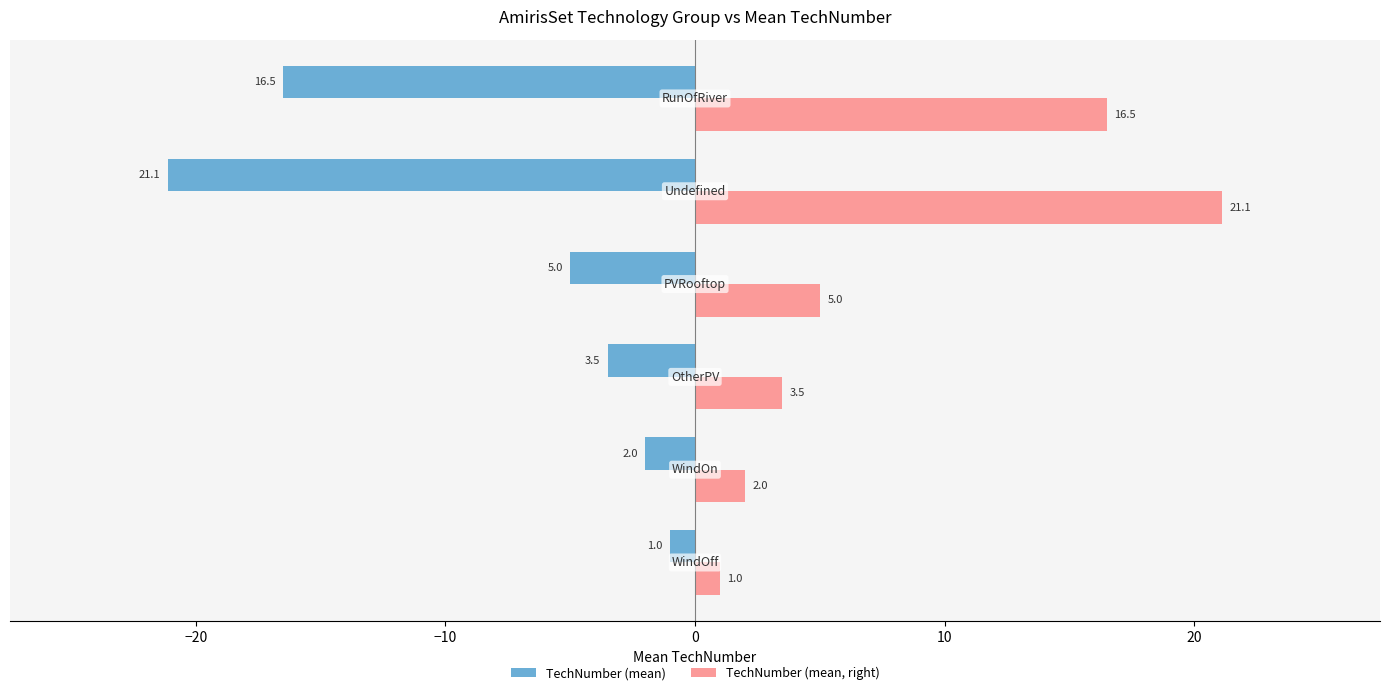

At how many categories does at least one series exceed 0?

6